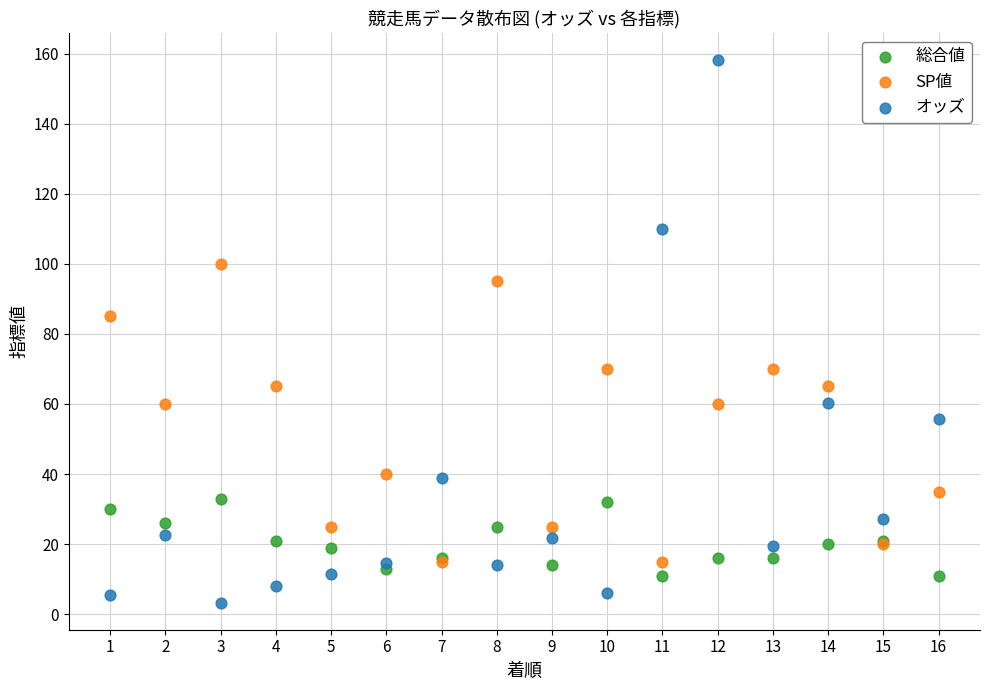

What are all the series names shown in the legend?

総合値, SP値, オッズ